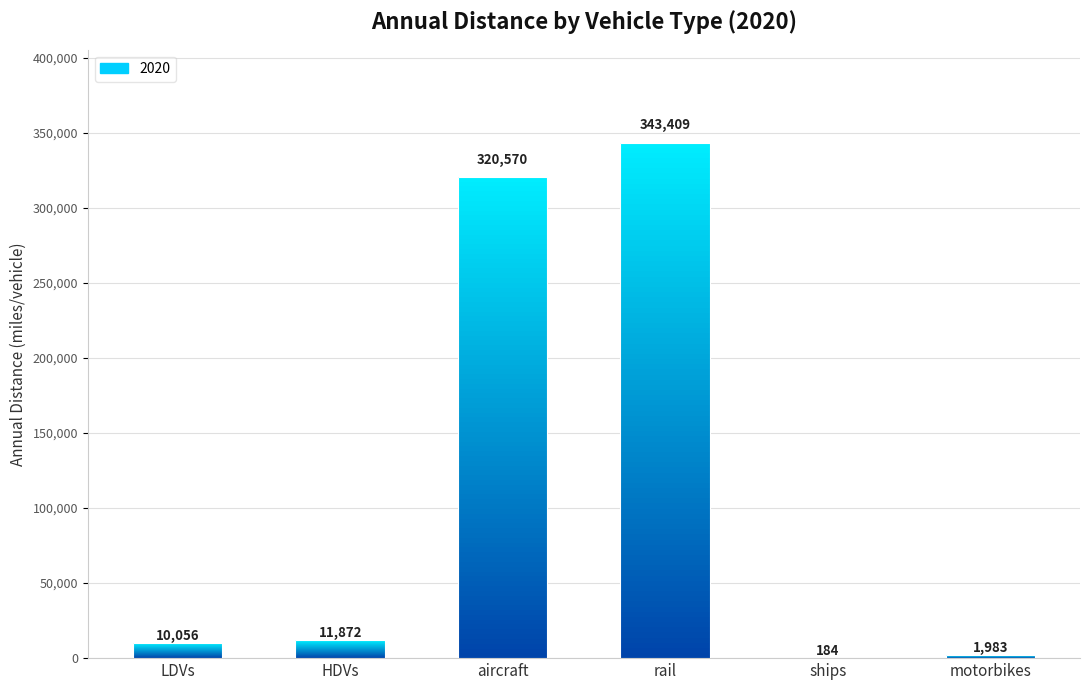

At which category does the chart reach its peak across all series?

rail